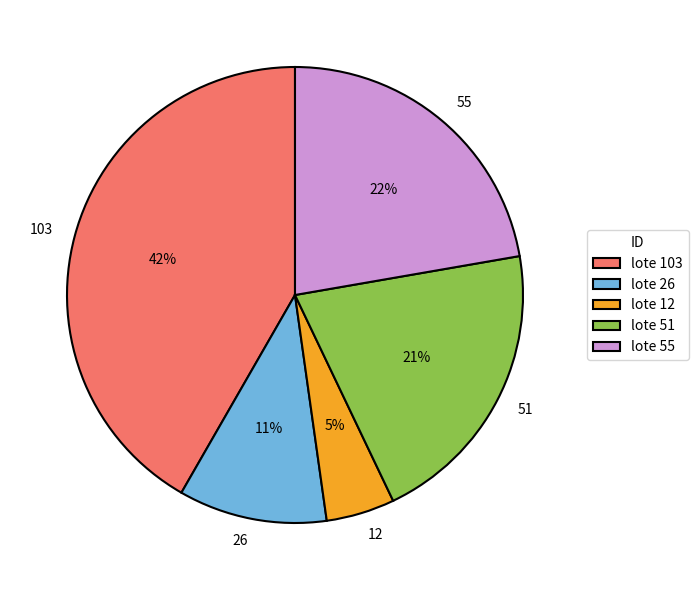

Rank the categories by value from lowest to highest.

12, 26, 51, 55, 103